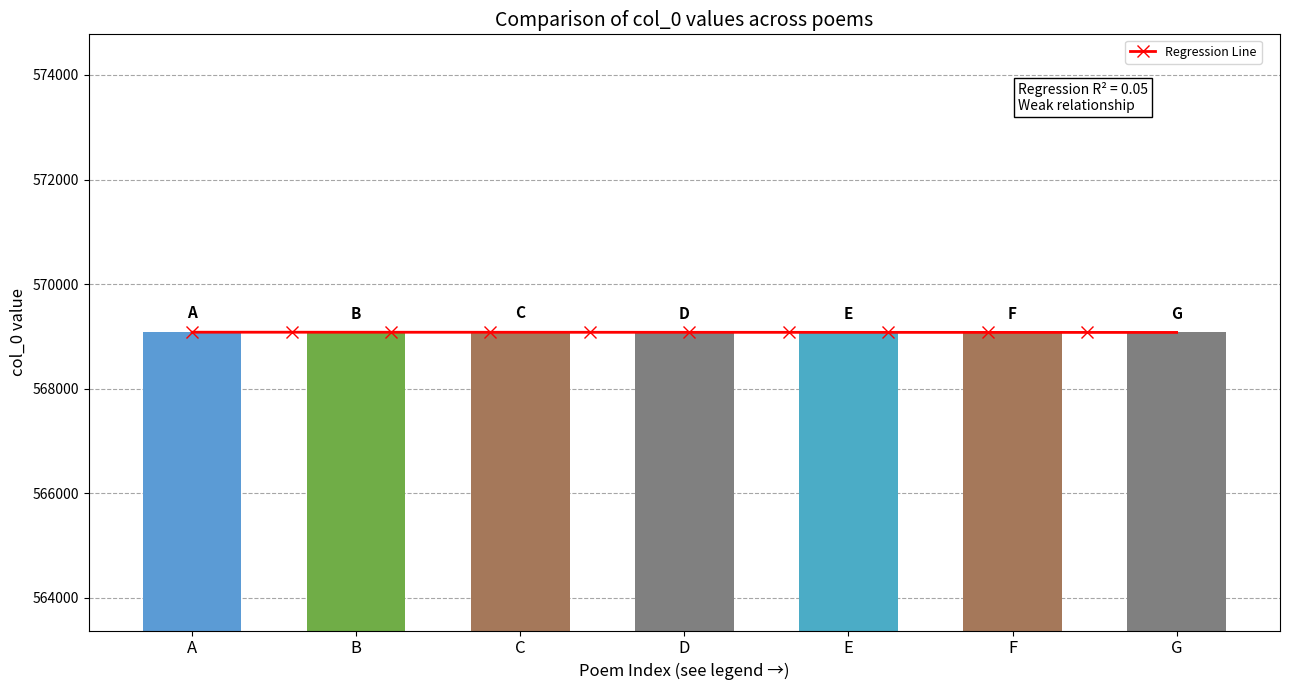

Is it true that the value at B is 569078?

True